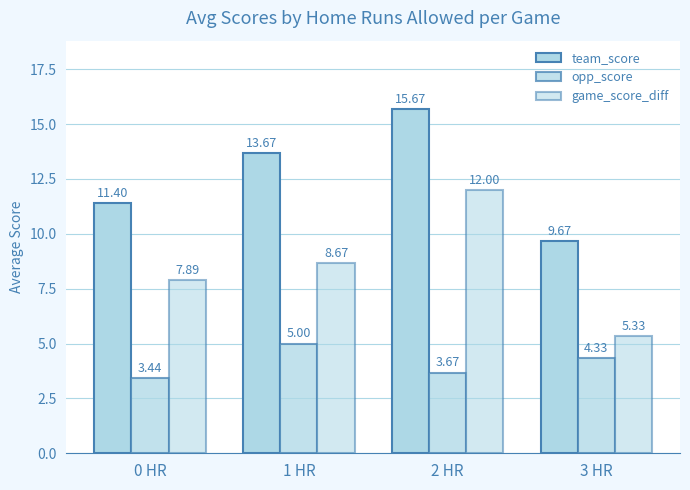

How many bars are there in each group?

3